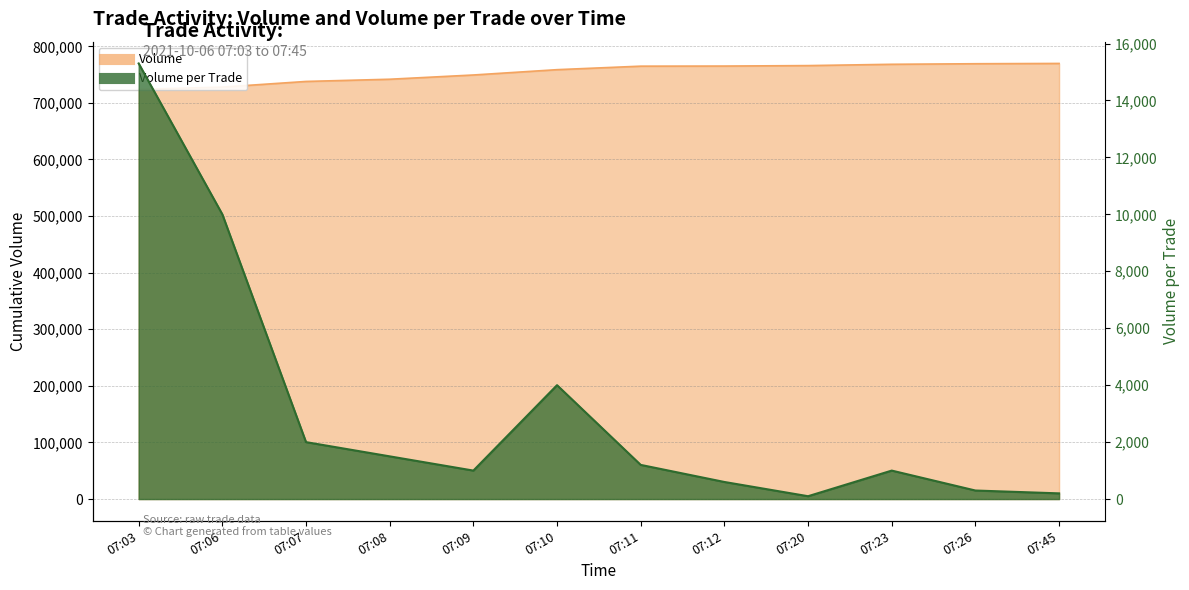

Which series has the widest spread of values?

Volume